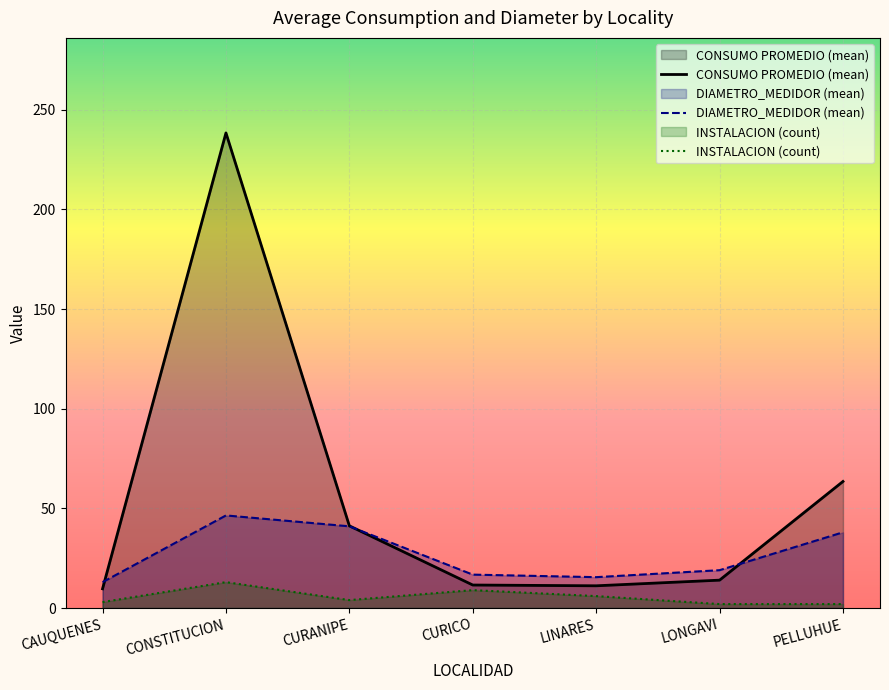

What are all the series names shown in the legend?

CONSUMO PROMEDIO (mean), DIAMETRO_MEDIDOR (mean), INSTALACION (count)